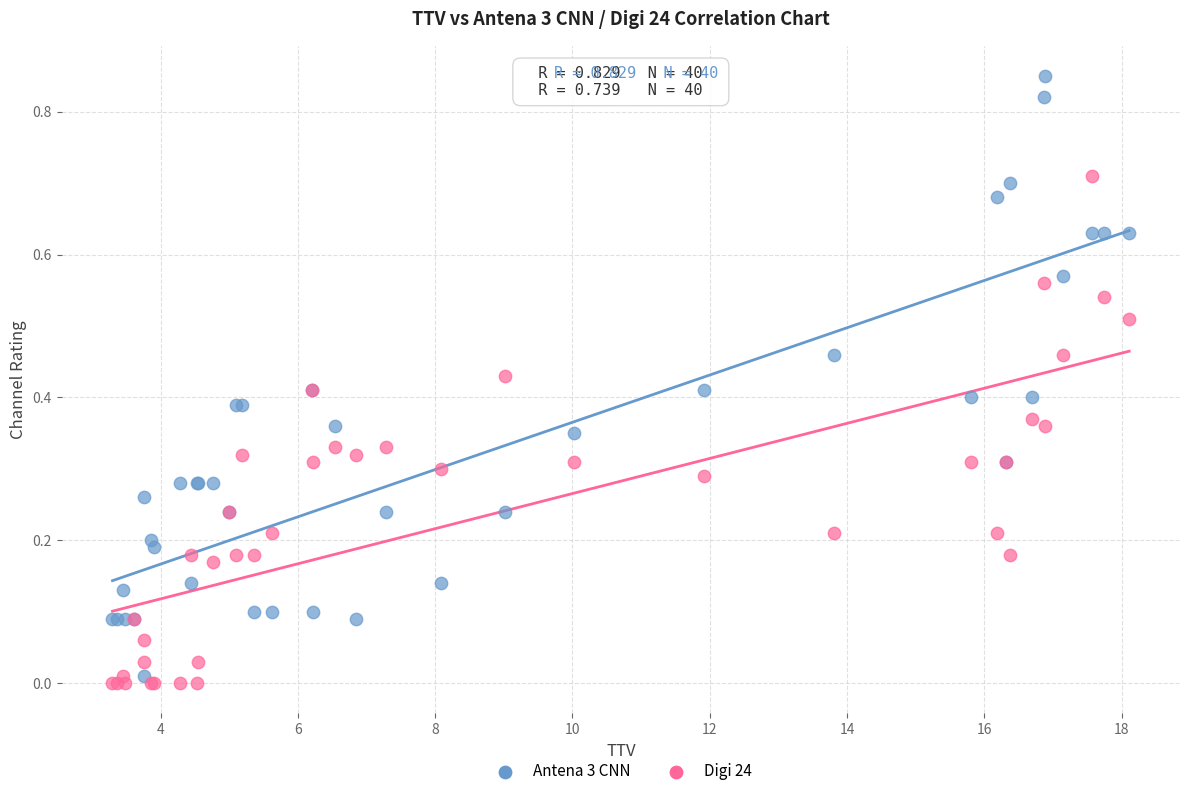

Which series contains the lowest Y value?

Digi 24